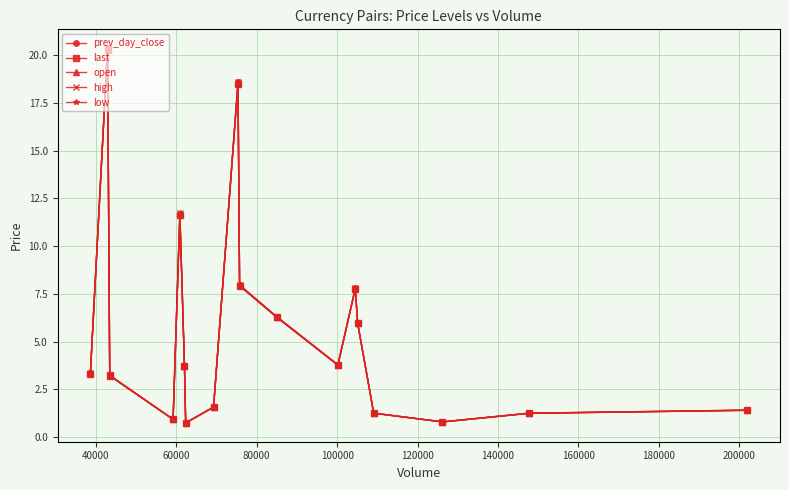

True or false: open has more than 0 points higher than both neighbors.

True